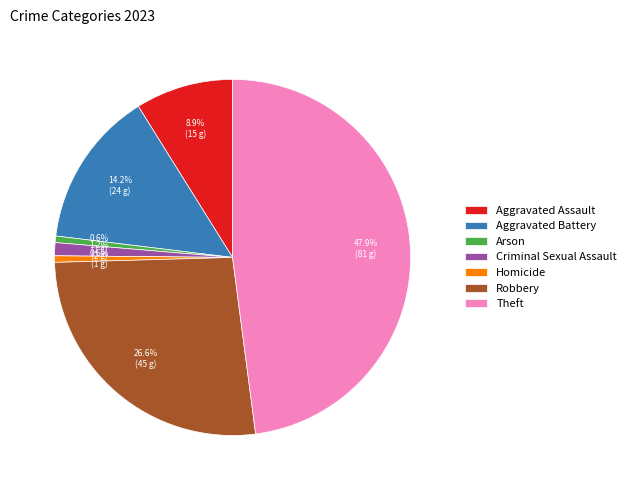

True or false: Aggravated Assault accounts for 1% of the total.

False